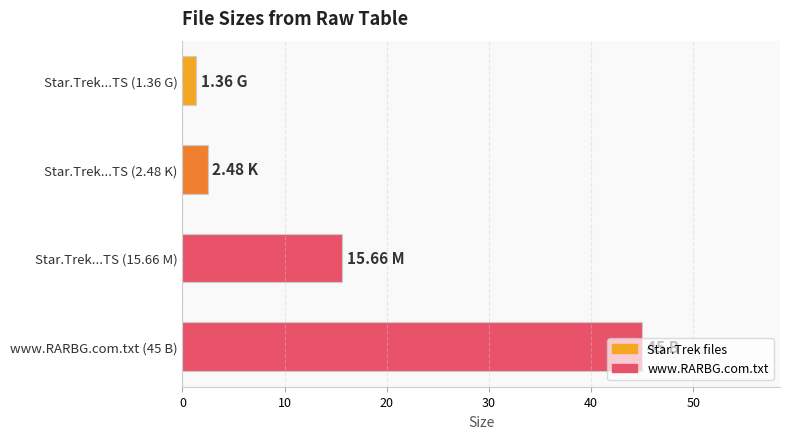

What is the difference between the second highest and minimum values?

14.3